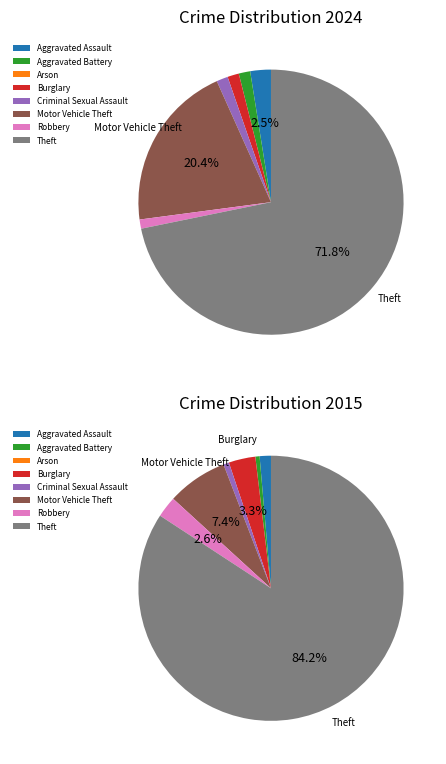

To the nearest percent, what is the difference between the largest and smallest slice percentages?

84%